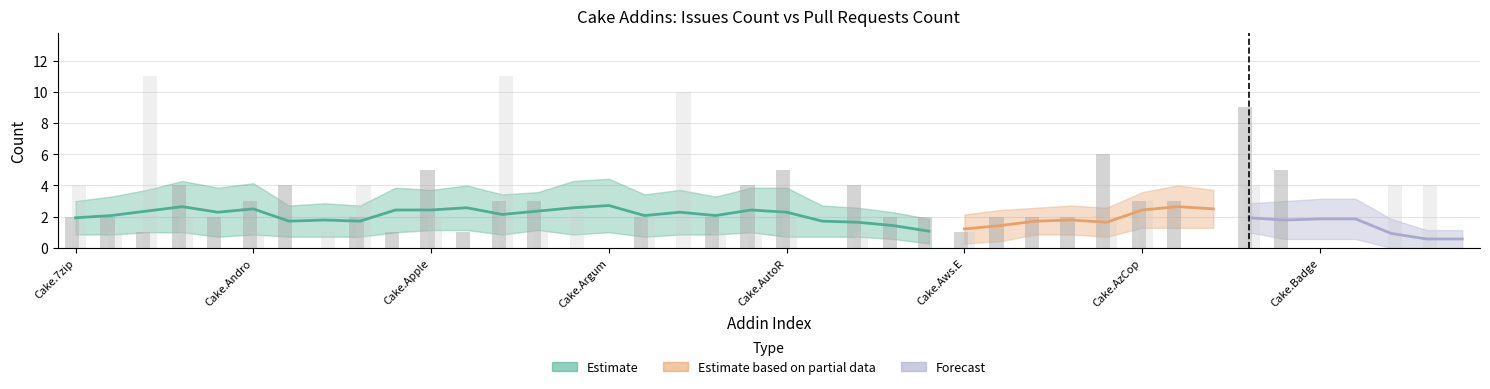

At which label does Issues count reach its peak?

Cake.AzureDevOps